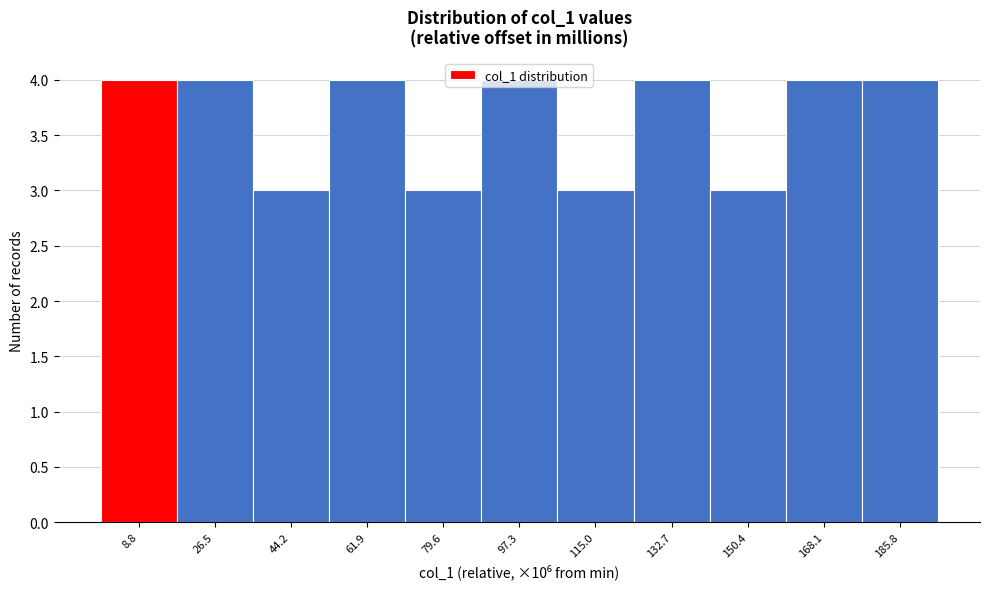

Reading left to right, list every bar in this chart as the range it spans on the x-axis followed by its height. Neither the bar edges nor the heights are printed on the chart, so give them approximately, as read against the axes.

0 to 18: 4
18 to 36: 4
36 to 54: 3
54 to 70: 4
70 to 88: 3
88 to 106: 4
106 to 124: 3
124 to 142: 4
142 to 160: 3
160 to 176: 4
176 to 194: 4